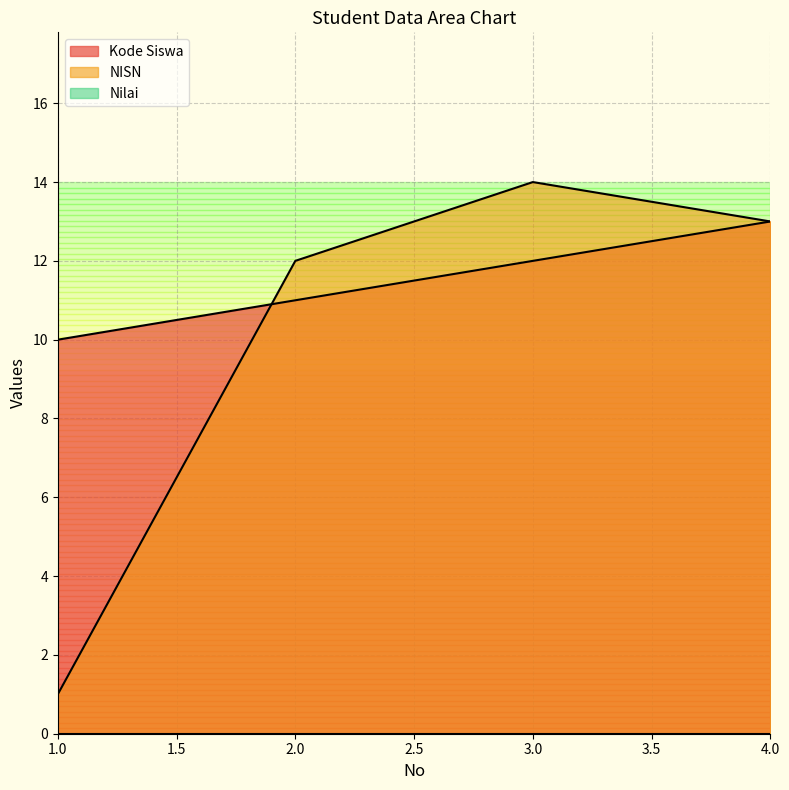

The Kode Siswa series shows 11 at 2.0. True or false?

True